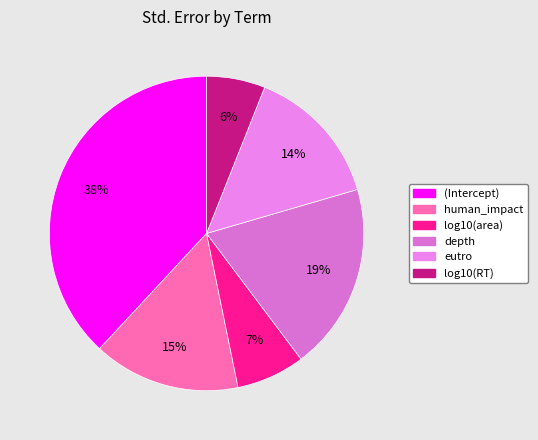

To the nearest percent, what is the difference between the largest and smallest slice percentages?

32%